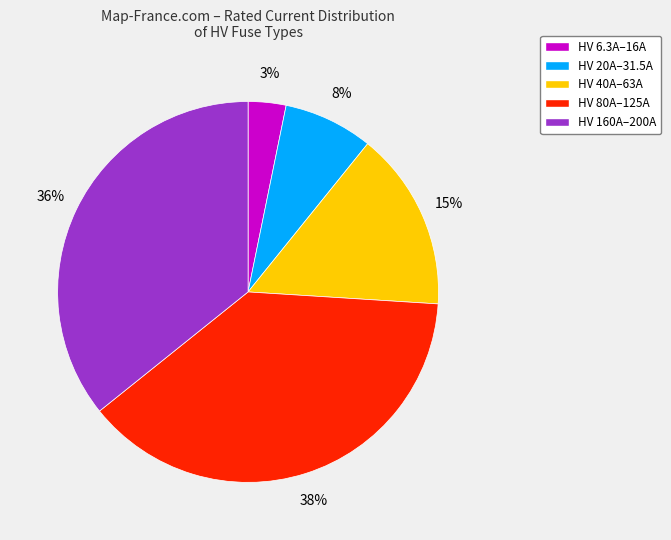

Count the number of slices in the pie.

5